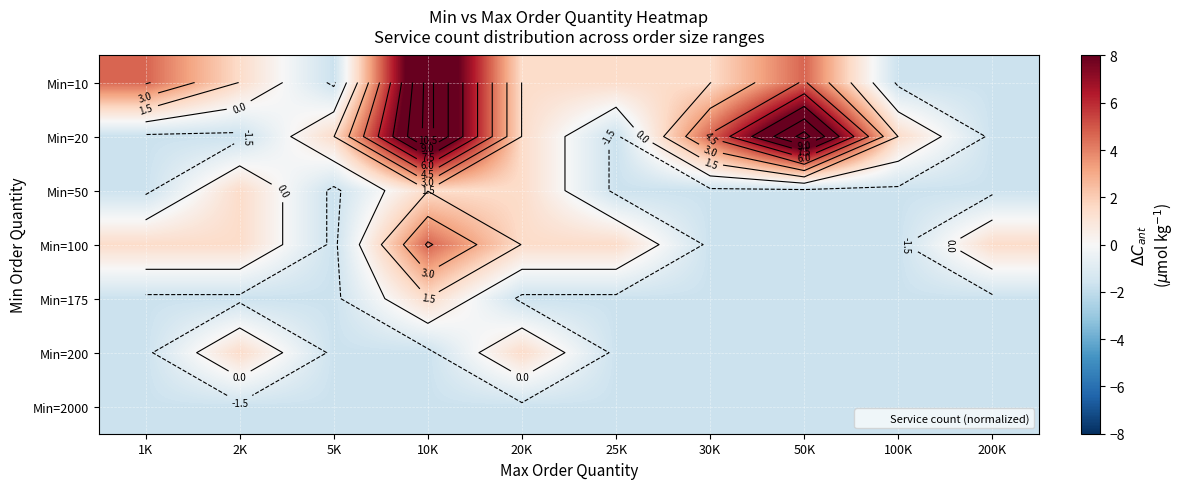

Rank the series by their maximum value, from lowest to highest.

Min=2000, Min=50, Min=175, Min=200, Min=100, Min=10, Min=20